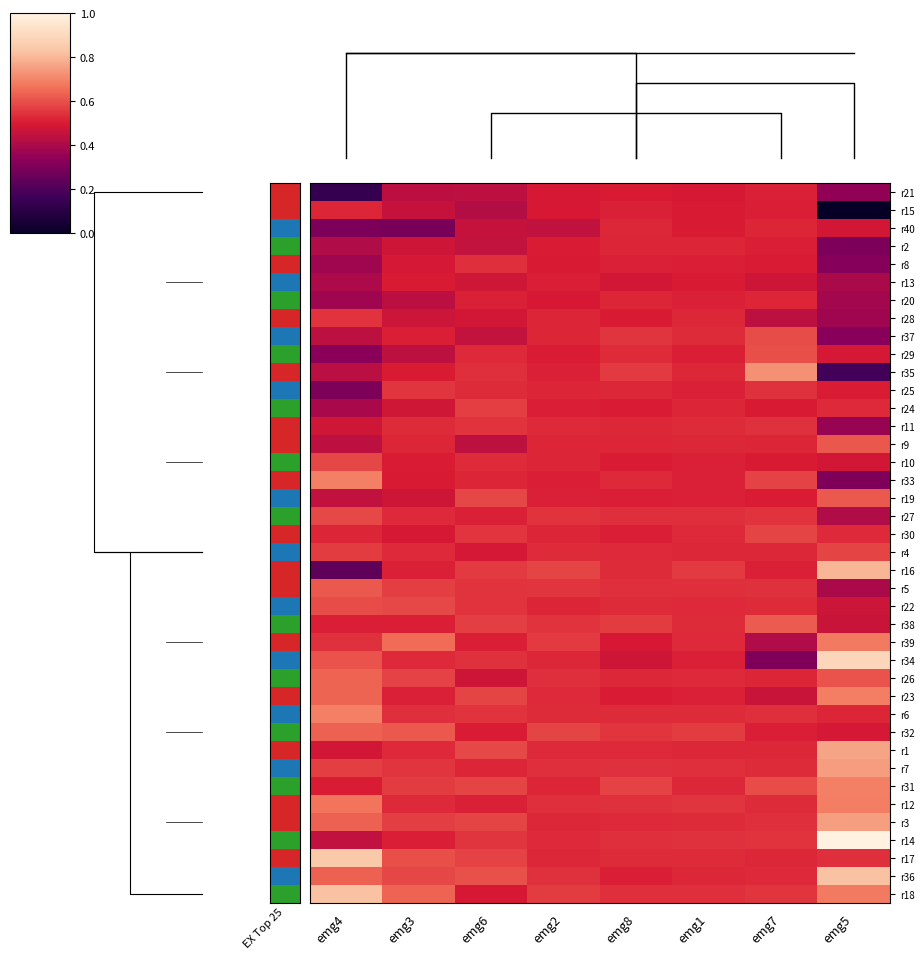

How many data points does each series have?

8